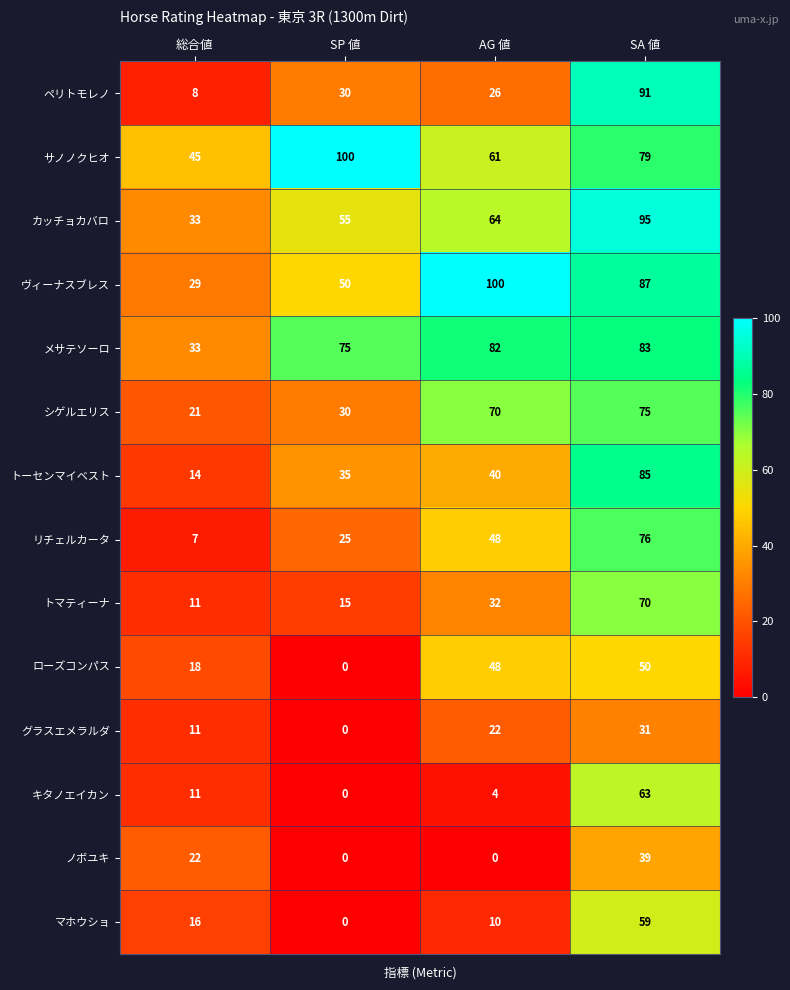

What is the sum of the トーセンマイベスト values at SA 値 and 総合値?

99